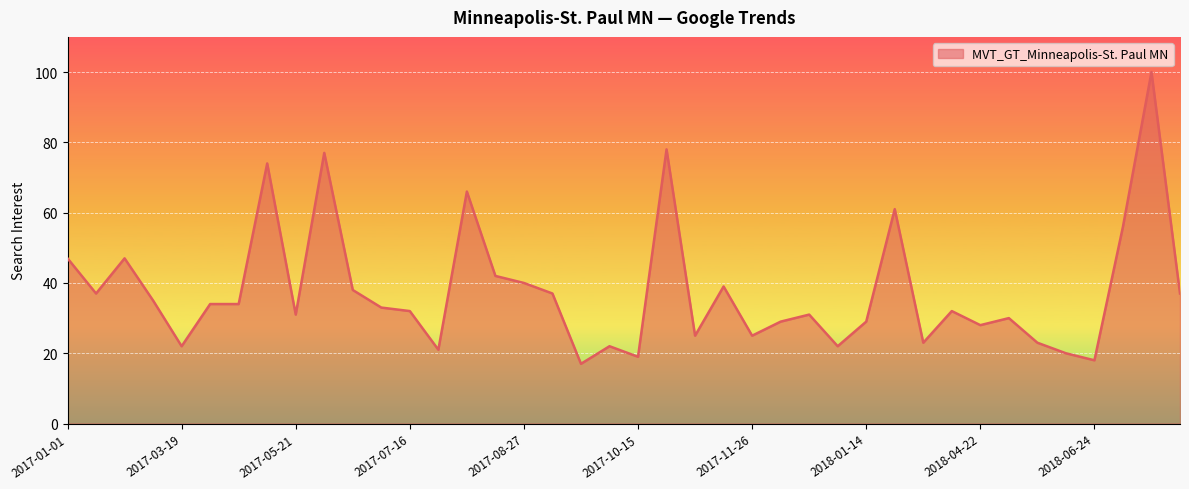

Reading left to right, list all the values displayed in this chart.

47	37	47	35	22	34	34	74	31	77	38	33	32	21	66	42	40	37	17	22	19	78	25	39	25	29	31	22	29	61	23	32	28	30	23	20	18	56	100	37